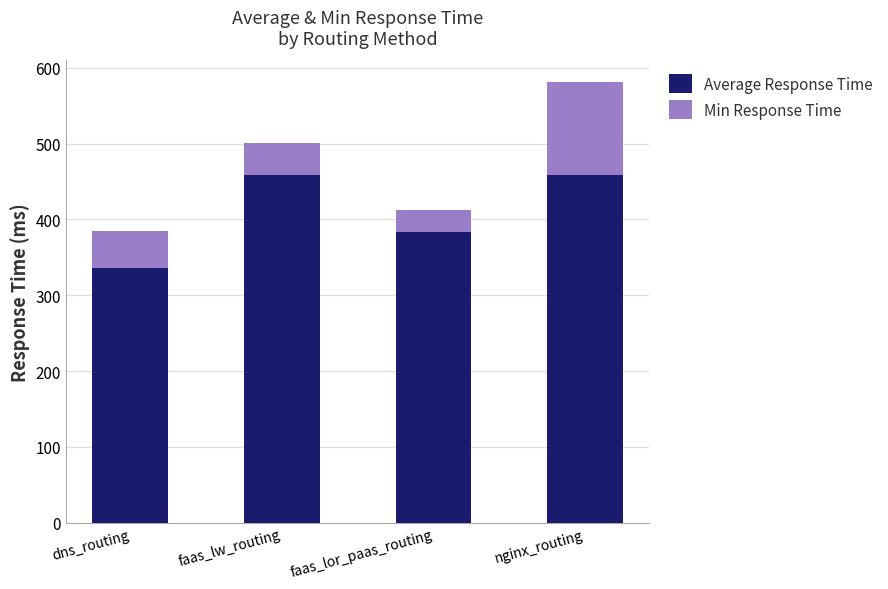

Is it true that Average Response Time equals 803.0 at faas_lw_routing?

False